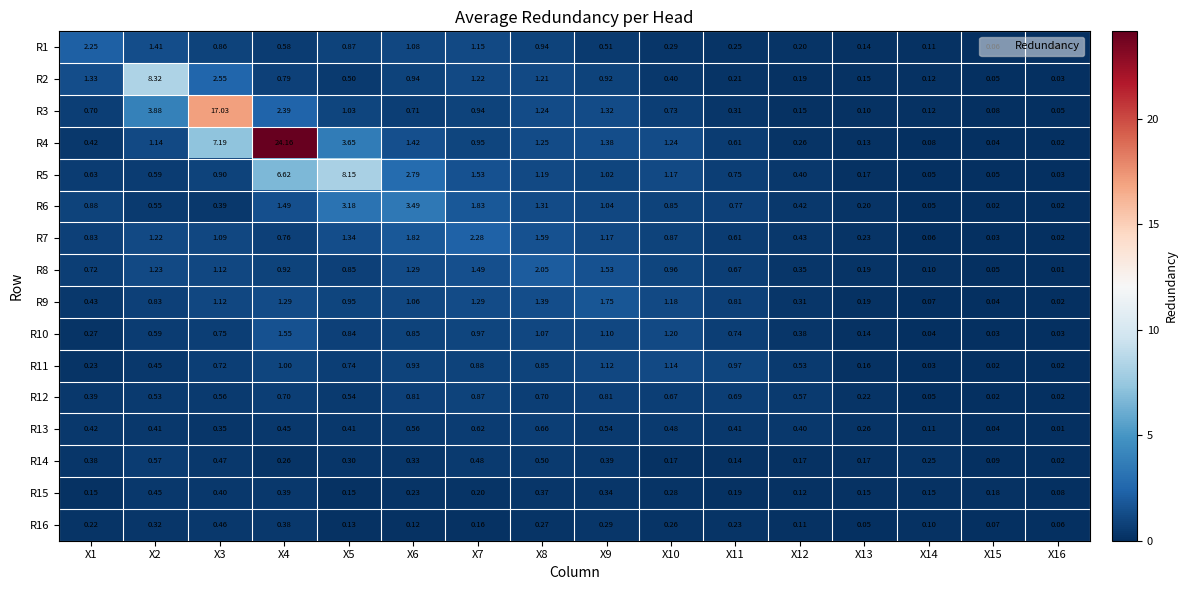

At X7, list the series in order from smallest to largest.

R16, R15, R14, R13, R12, R11, R3, R4, R10, R1, R2, R9, R8, R5, R6, R7